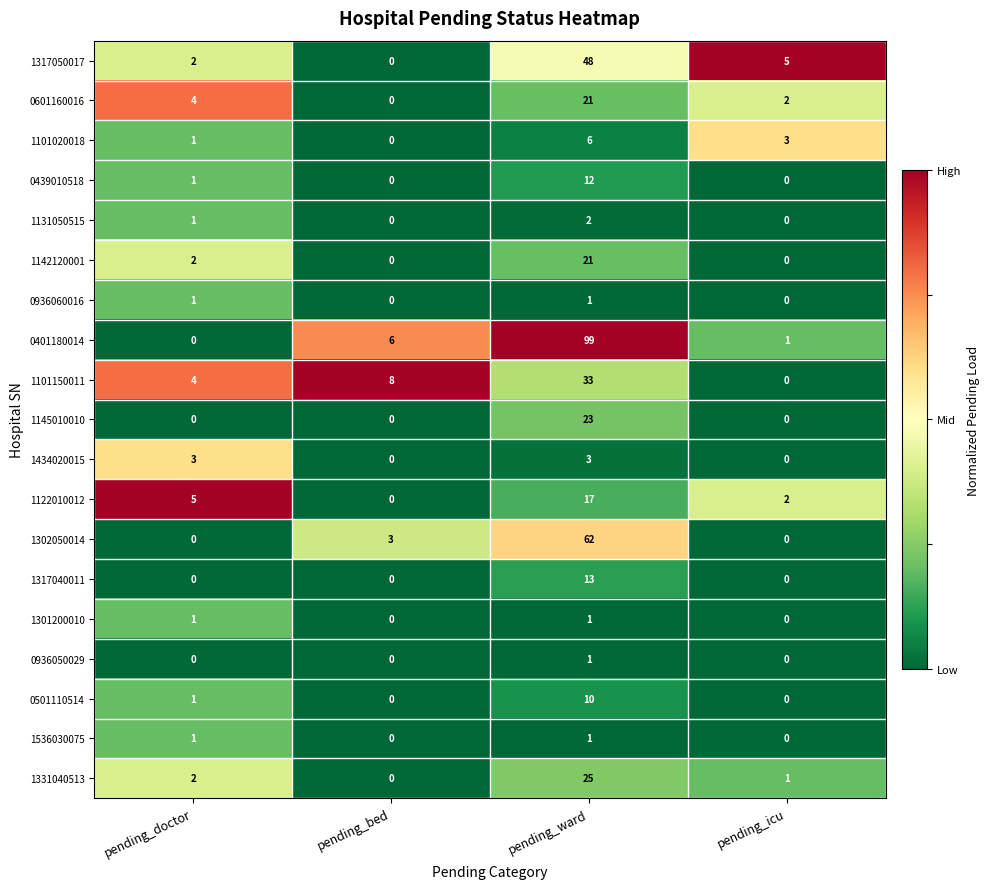

How many 1101020018 values are between 1 and 6?

3